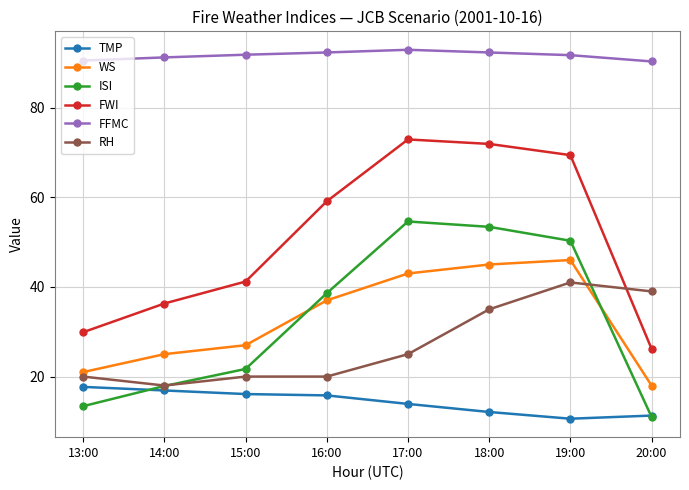

At how many categories does at least one series exceed 68?

8